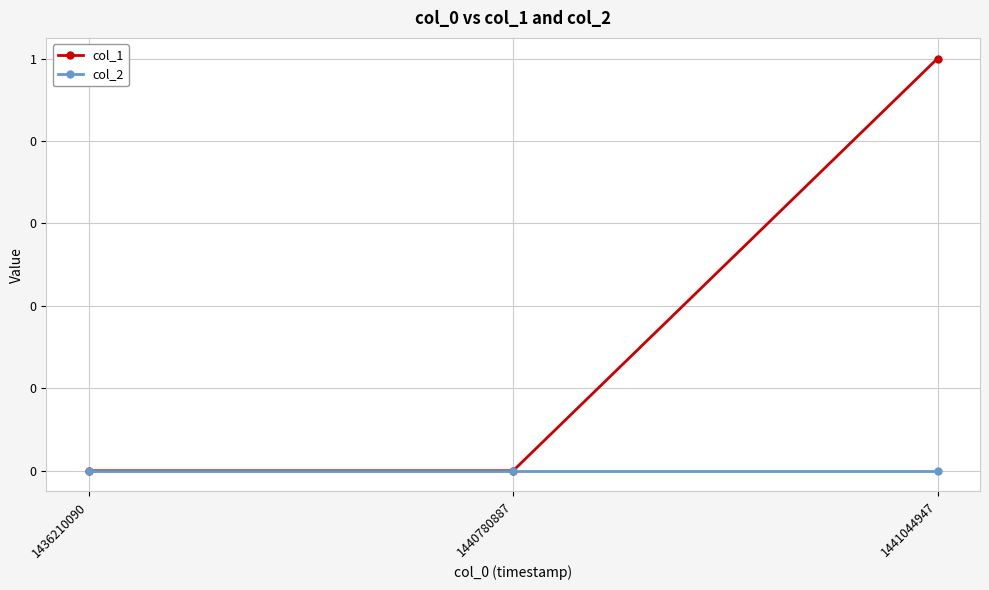

Is this an area chart (filled region under the line)?

No